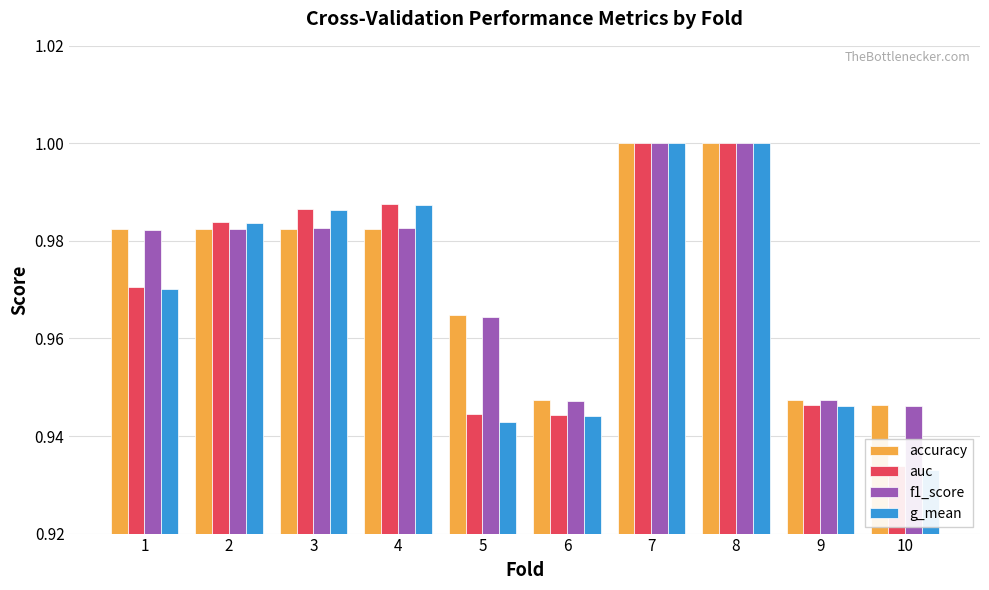

What is the sum of all f1_score values?

9.7